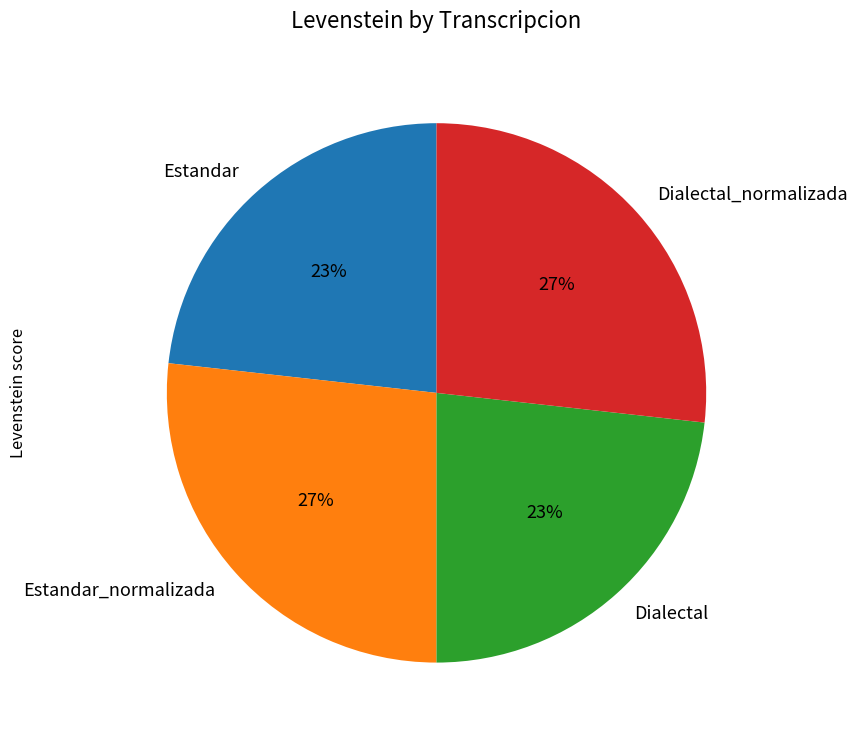

Which has a higher value, Dialectal_normalizada or Dialectal?

Dialectal_normalizada